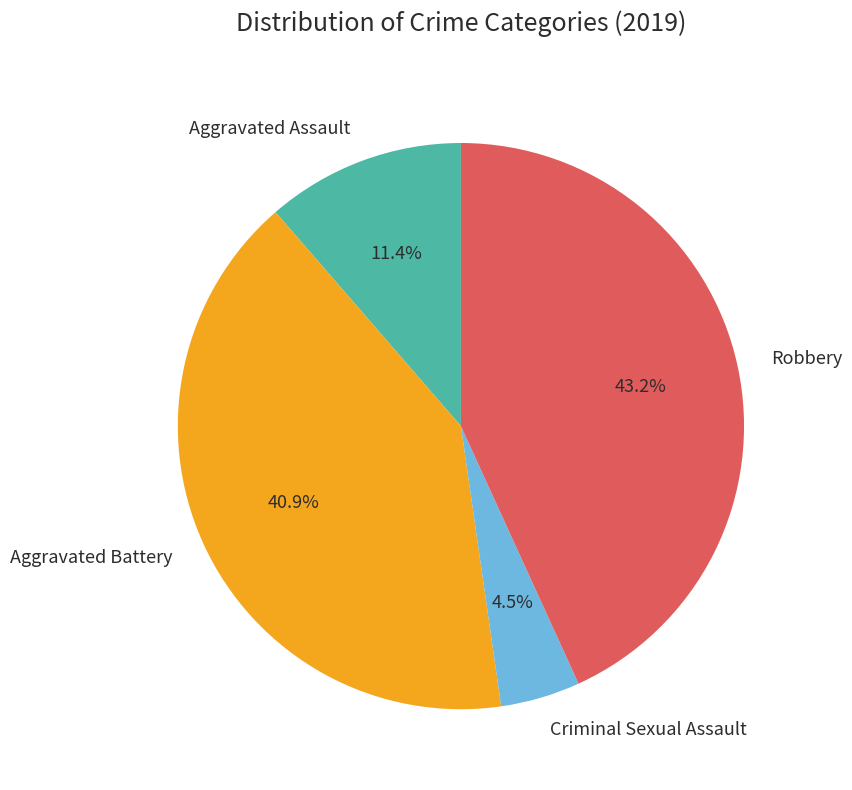

Is the sum of Aggravated Assault and Robbery greater than half?

Yes